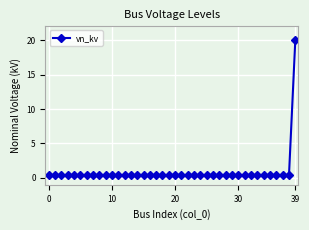

What is the sum of all values?

35.6